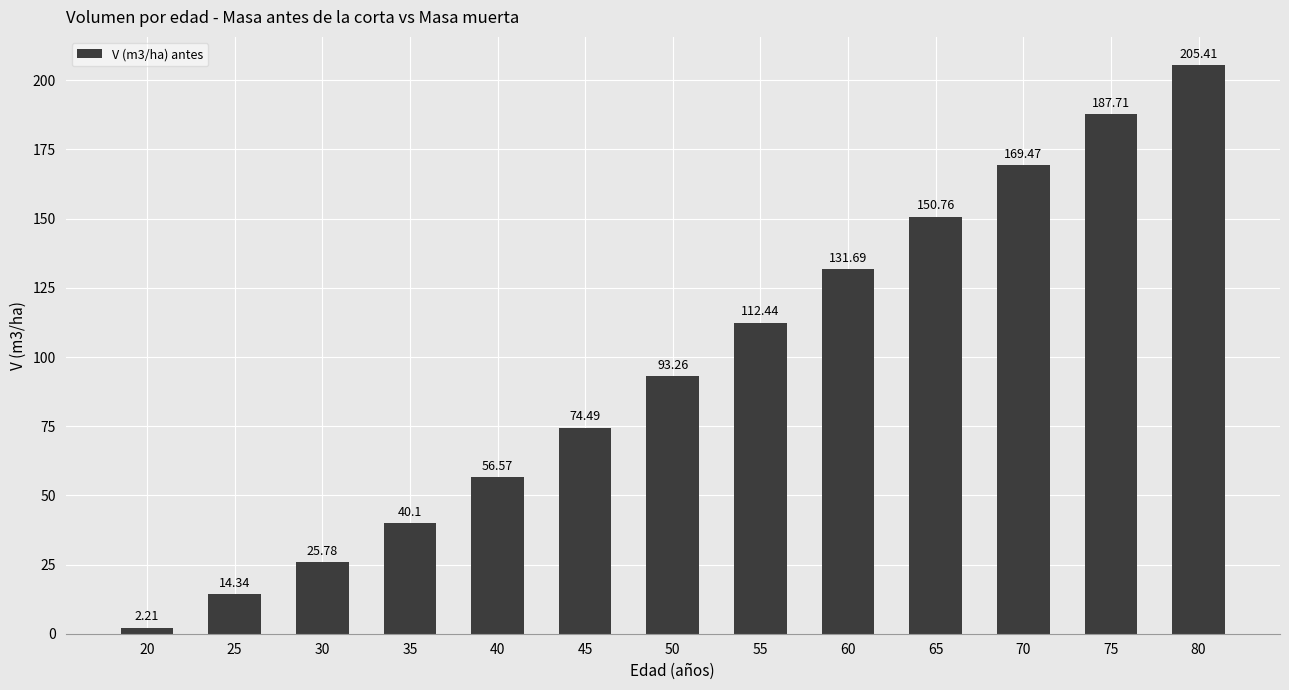

Where does the data first go above 93?

50